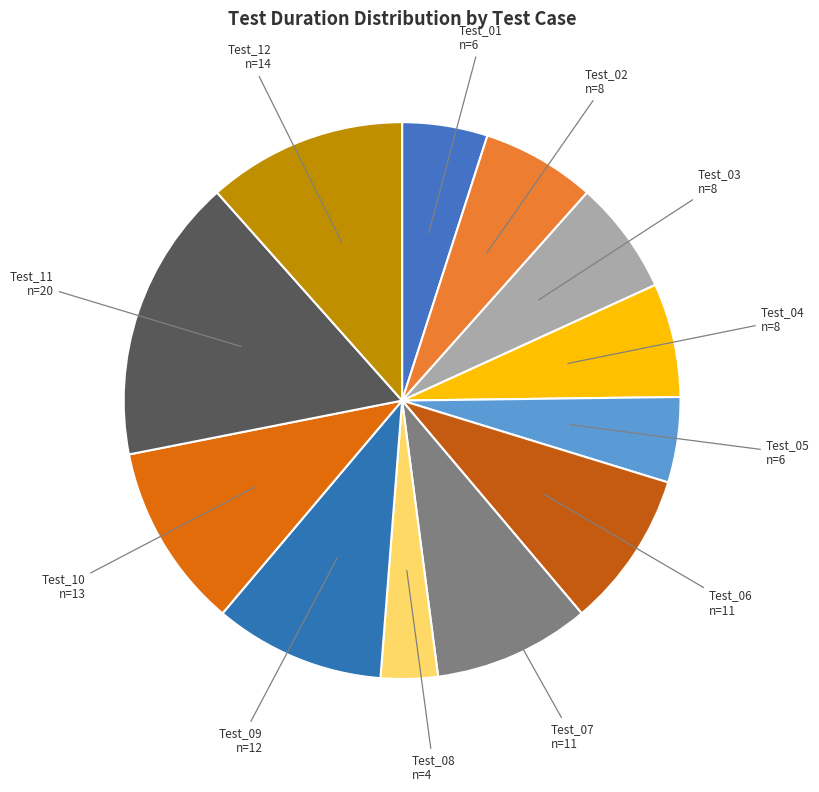

Does any single category account for the majority?

No